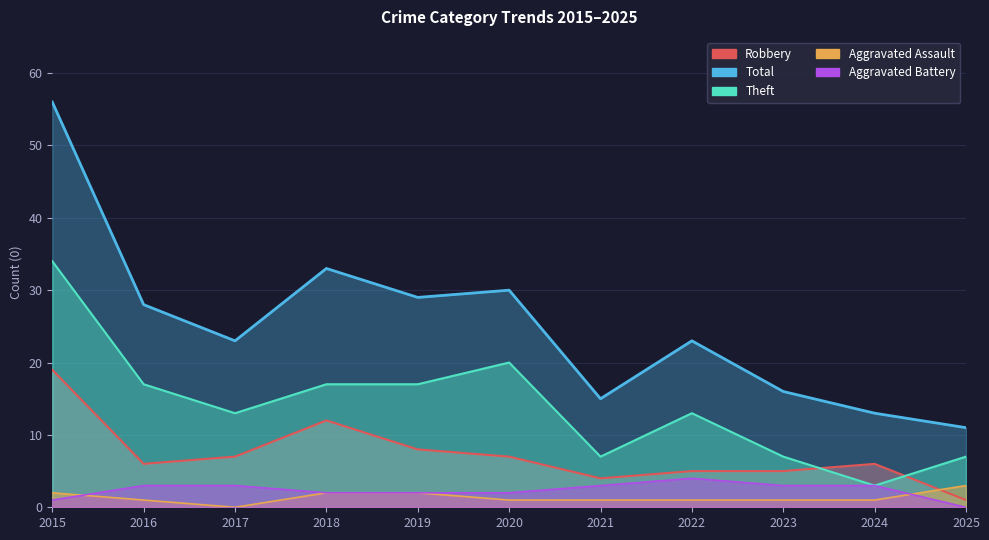

True or false: Aggravated Battery and Total intersect in this chart.

False